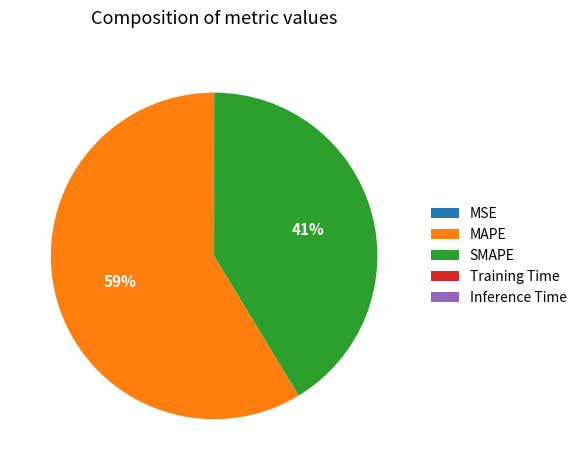

Is it true that MAPE is 59% of the pie?

True